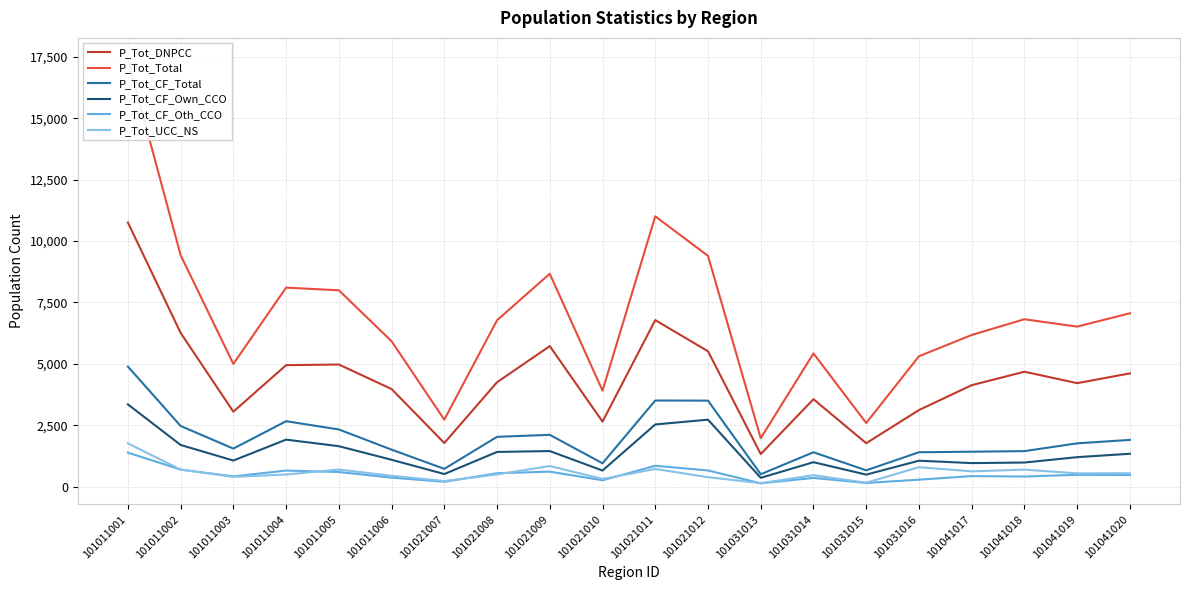

How many lines are shown in the chart?

6